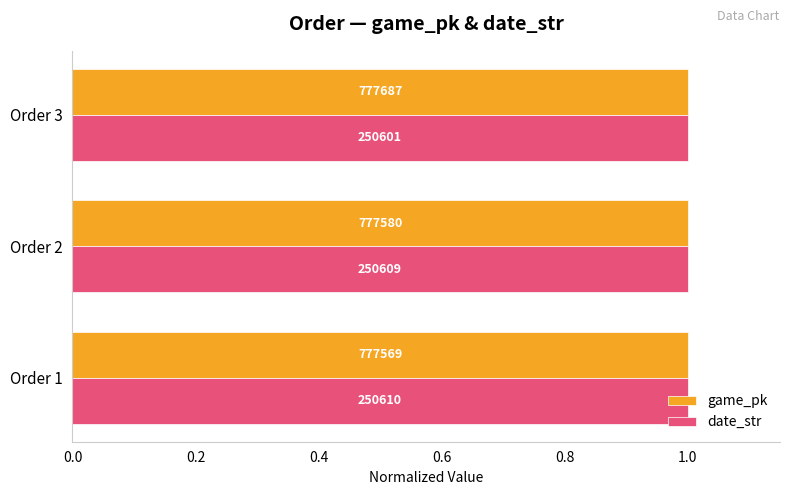

List the series in order of their peak value, lowest first.

game_pk, date_str